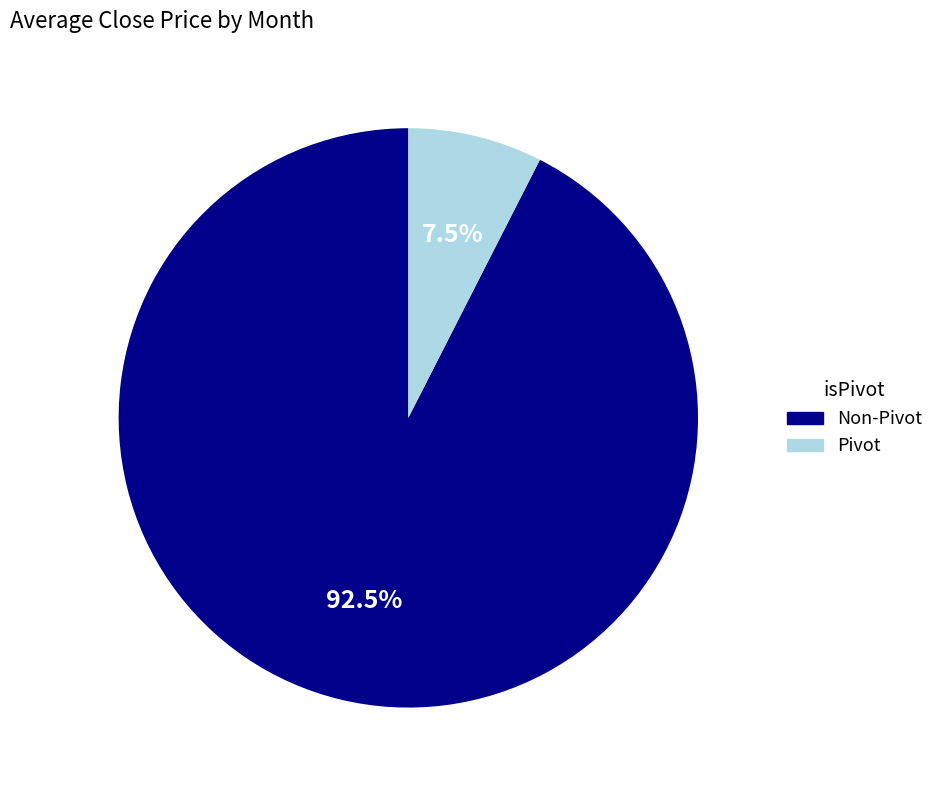

Does any single category account for the majority?

Yes